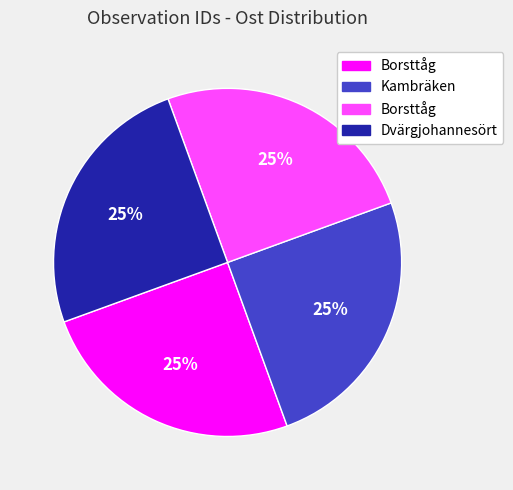

Count the number of slices in the pie.

4